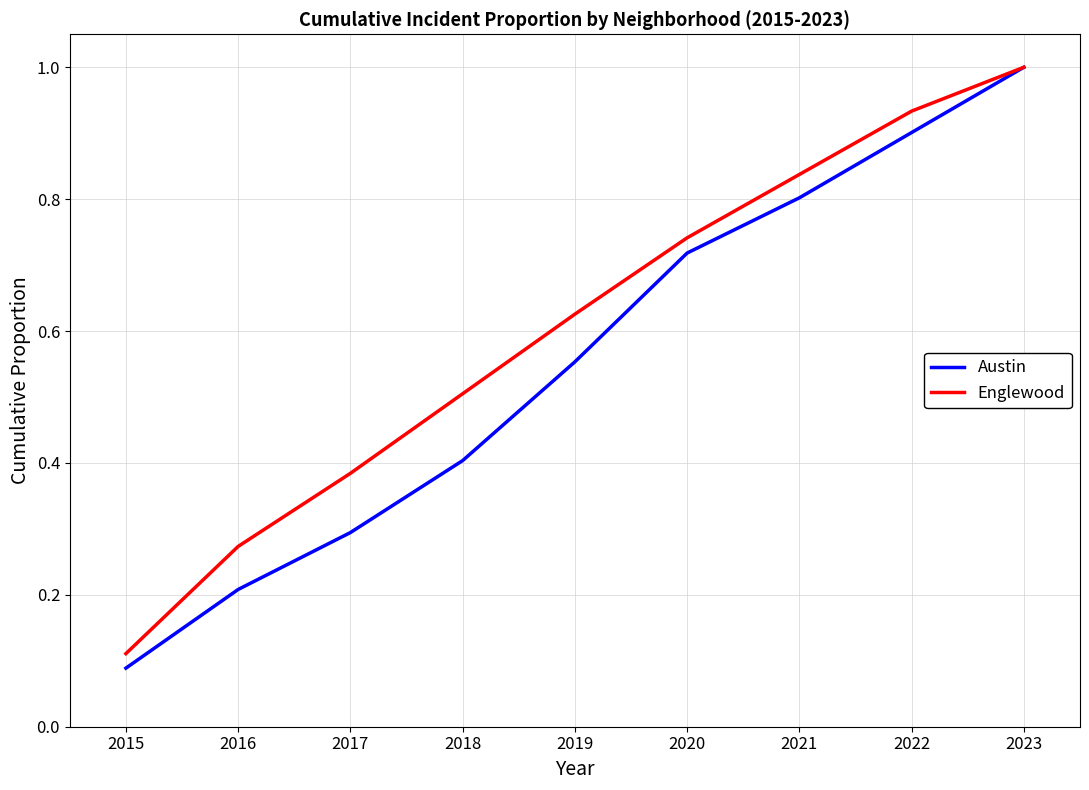

At which label is Austin closest to 0?

2015